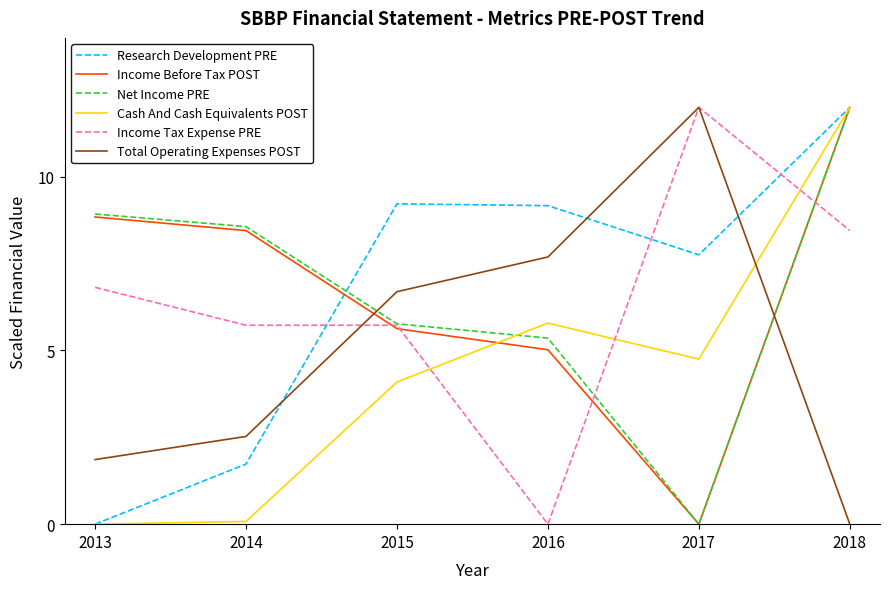

In Cash And Cash Equivalents POST, how many points are higher than both neighbors (excluding endpoints)?

1